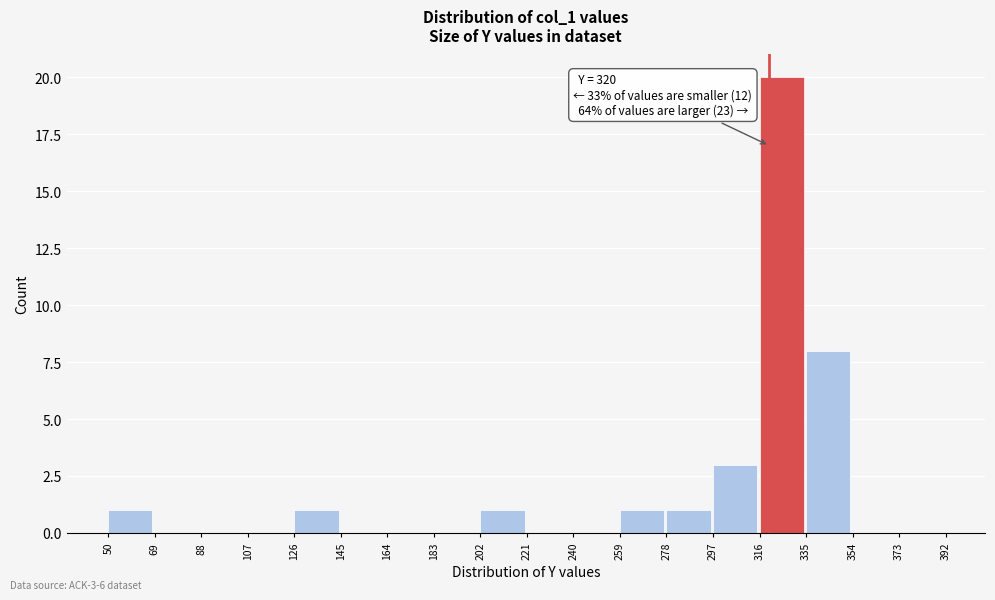

Over which range of the x-axis is the bar tallest?

316 to 335